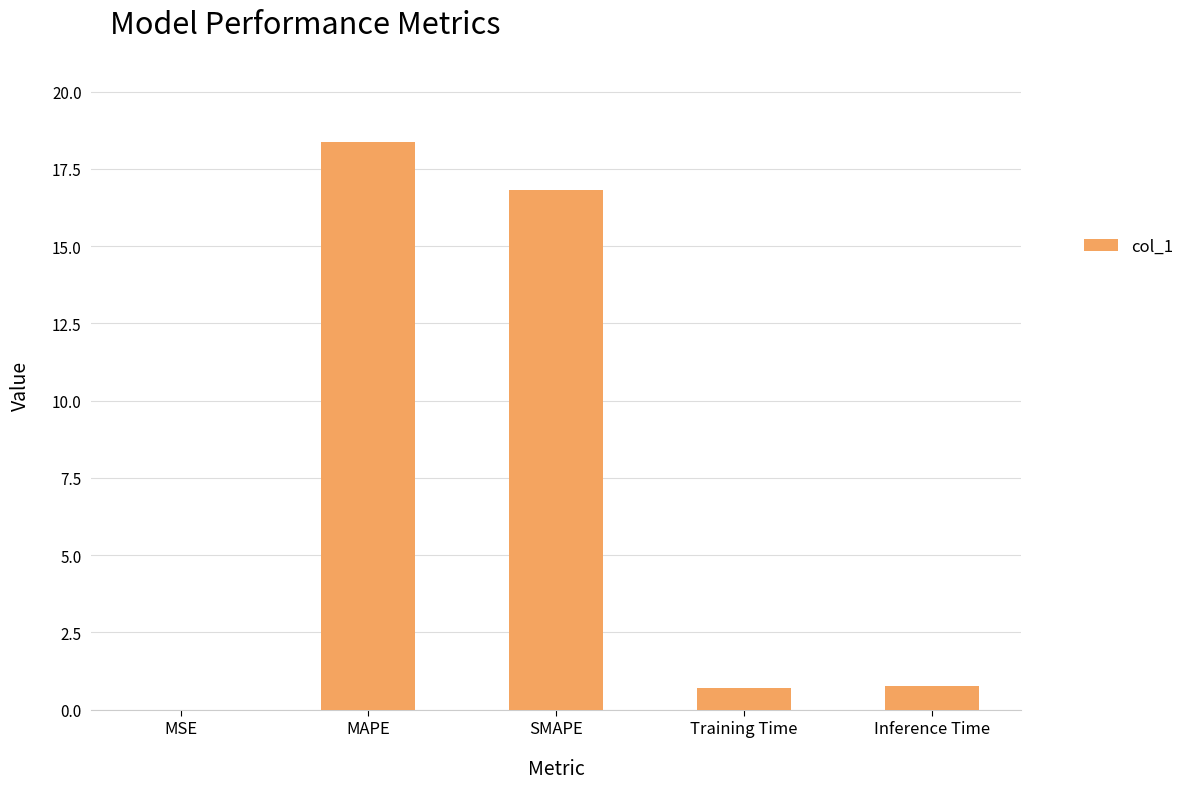

What is the change in value from SMAPE to Inference Time?

-16.0